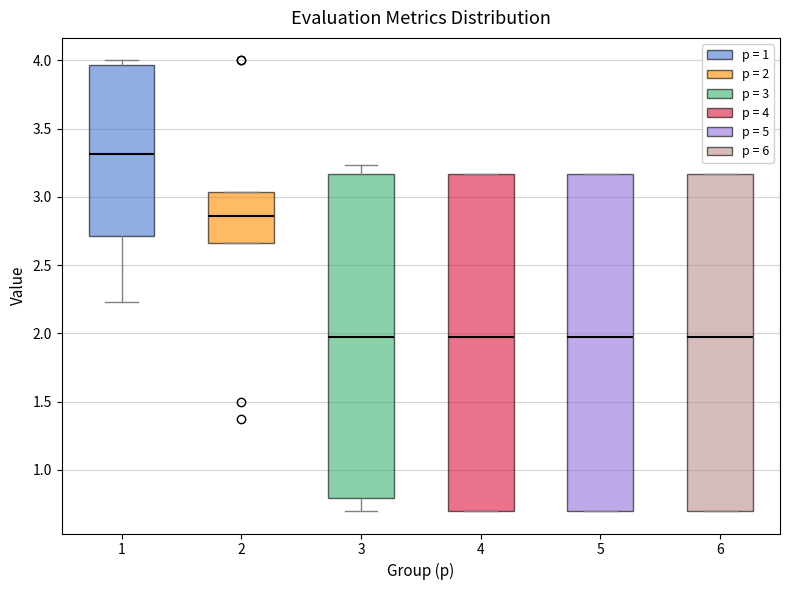

Reading left to right, transcribe this box plot: for each box, give where its median line is, the range the box spans, and where its two whiskers end, as read against the y-axis. The values are not printed on the chart, so give them approximately, as read against the axis.

1: median 3.30, box 2.70 to 3.95, whiskers 2.25 to 4.00
2: median 2.85, box 2.65 to 3.05, whiskers 2.65 to 3.05
3: median 1.95, box 0.80 to 3.15, whiskers 0.70 to 3.25
4: median 1.95, box 0.70 to 3.15, whiskers 0.70 to 3.15
5: median 1.95, box 0.70 to 3.15, whiskers 0.70 to 3.15
6: median 1.95, box 0.70 to 3.15, whiskers 0.70 to 3.15